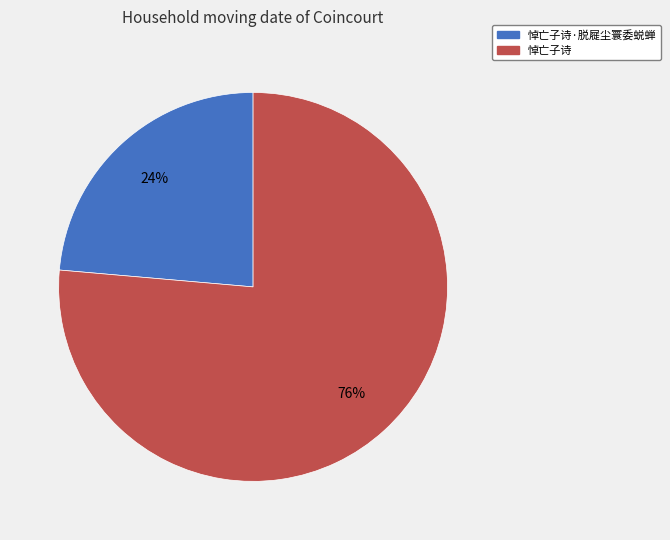

To the nearest percent, what is the average slice percentage?

50%